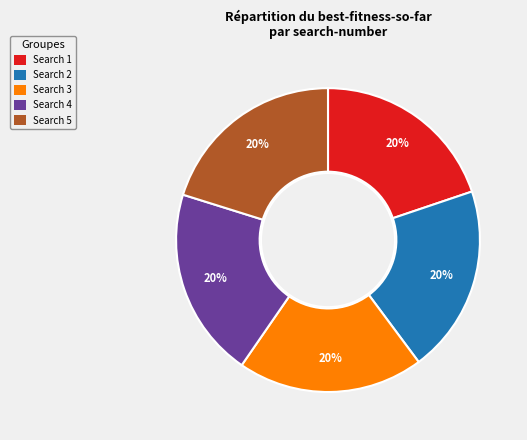

To the nearest percent, what portion does Search 4 represent?

20%